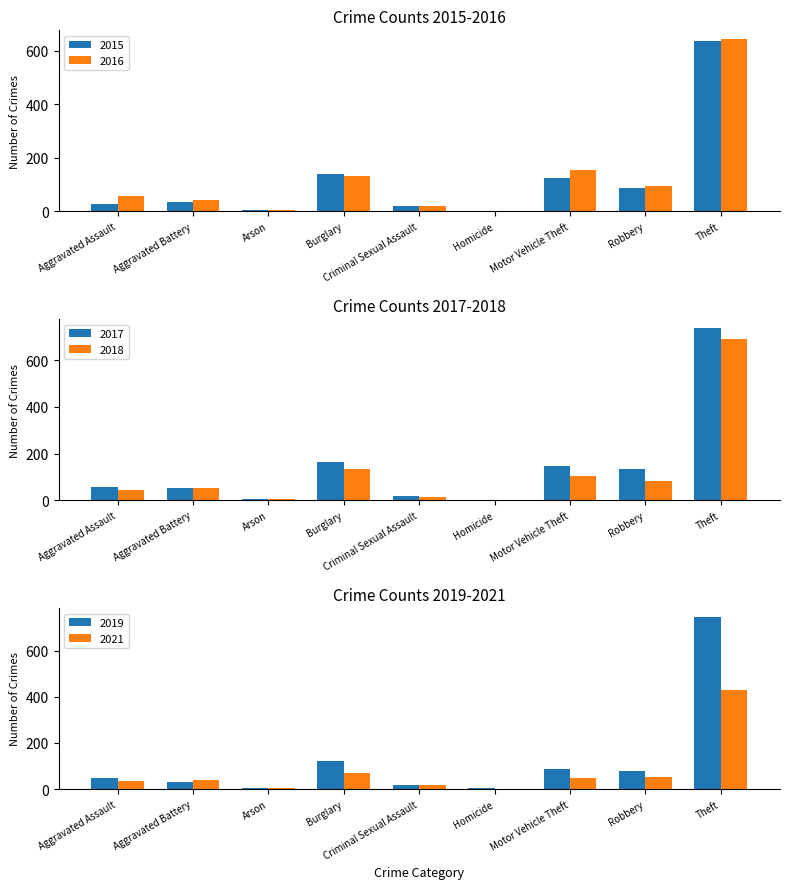

List the series in order of their peak value, lowest first.

2021, 2015, 2016, 2018, 2017, 2019